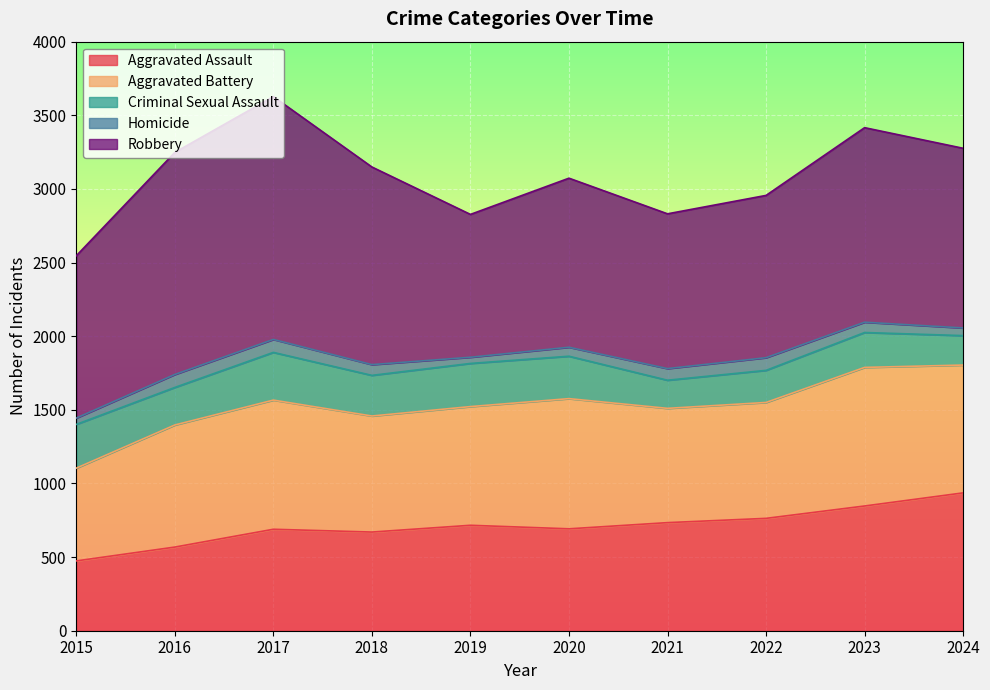

Which series has the largest total across all categories?

Robbery